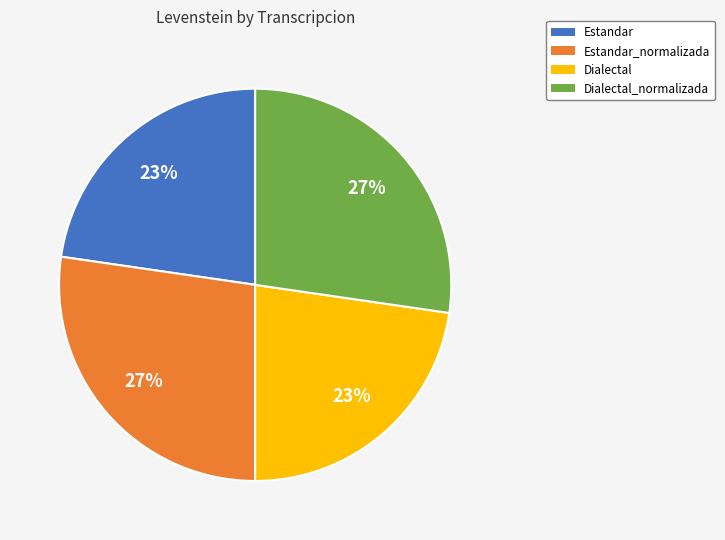

Is there a majority slice in this chart?

No